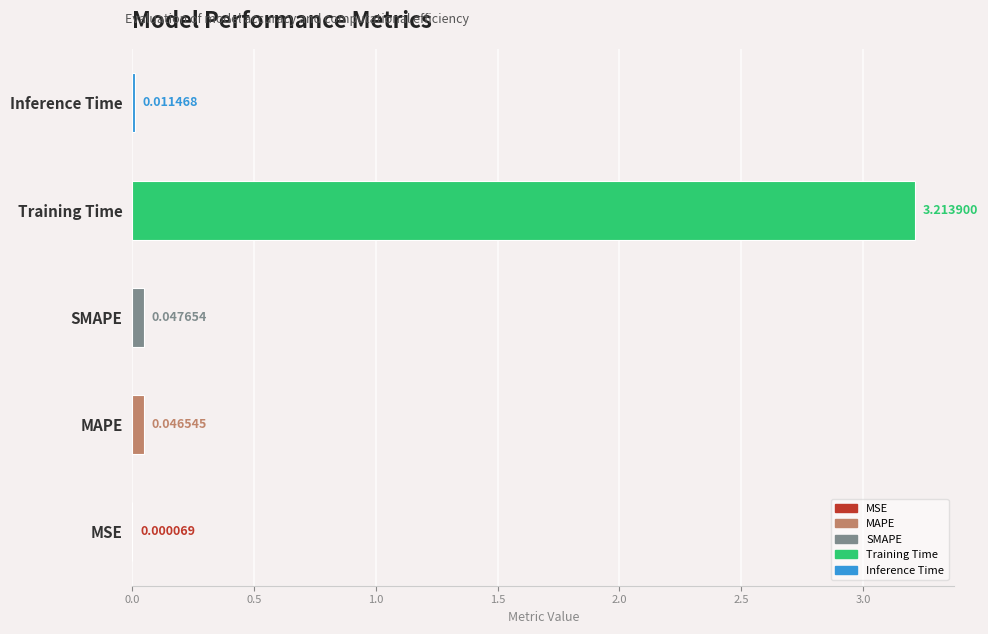

Which has a higher value, MSE or Training Time?

Training Time